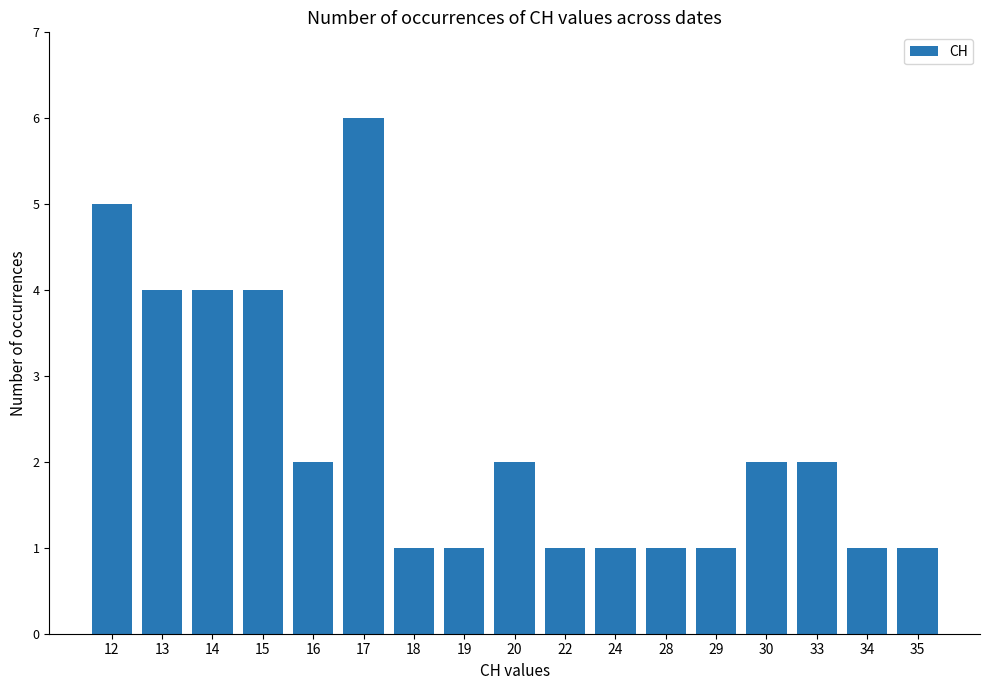

Reading left to right, what are all the values shown in this chart?

12=5	13=4	14=4	15=4	16=2	17=6	18=1	19=1	20=2	22=1	24=1	28=1	29=1	30=2	33=2	34=1	35=1